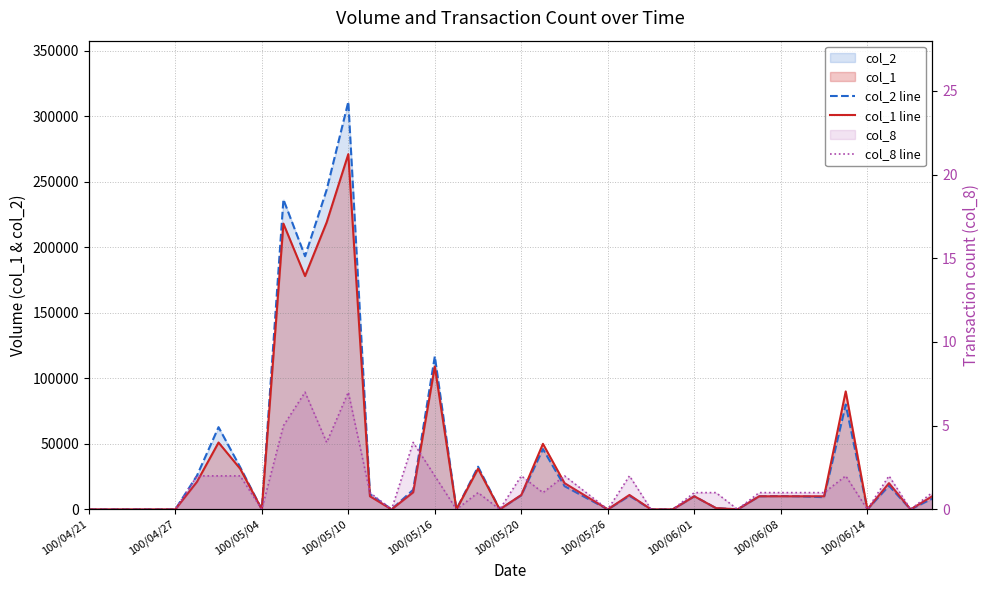

How many values in the col_1 line series are below 10000?

16